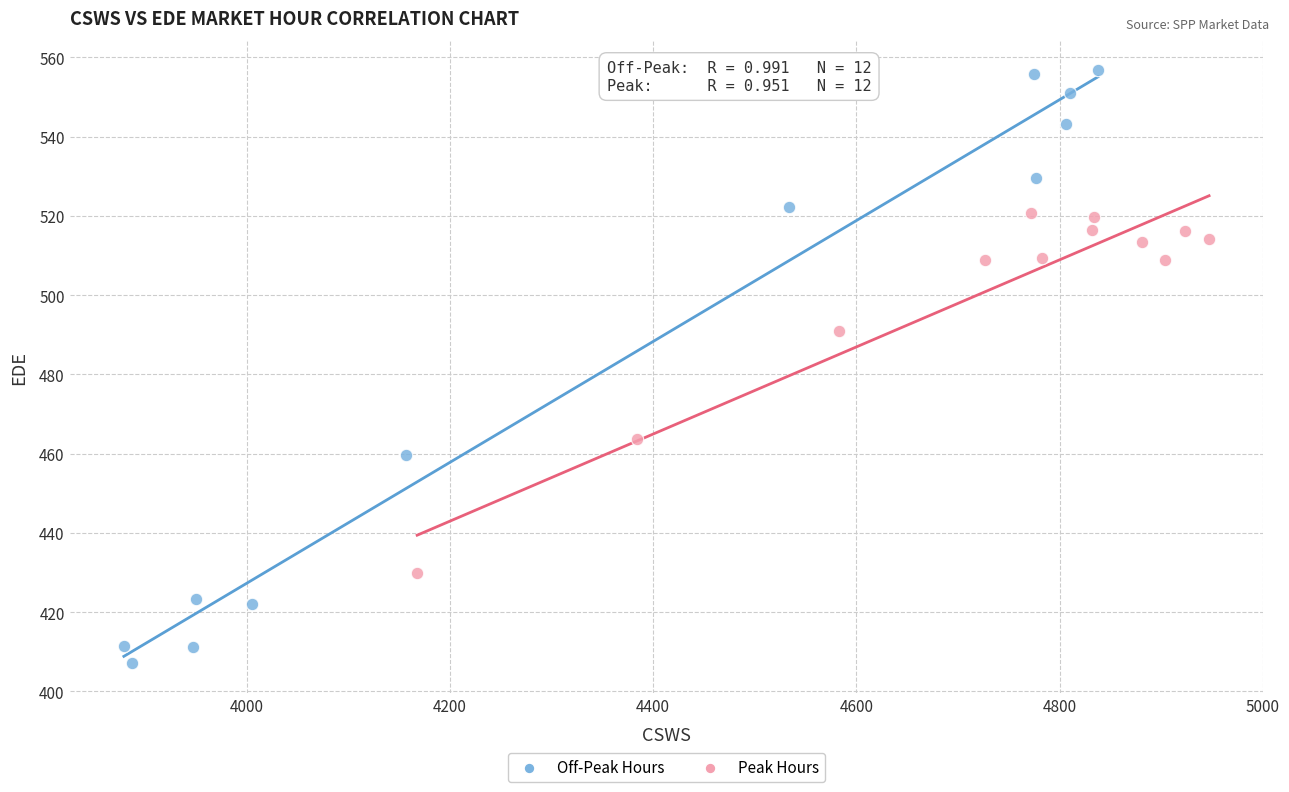

What are all the series names shown in the legend?

Off-Peak Hours, Peak Hours